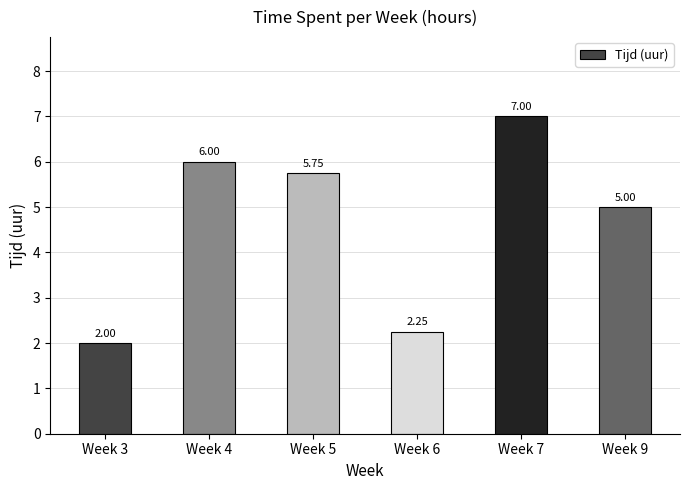

How many data points are less than 5?

2